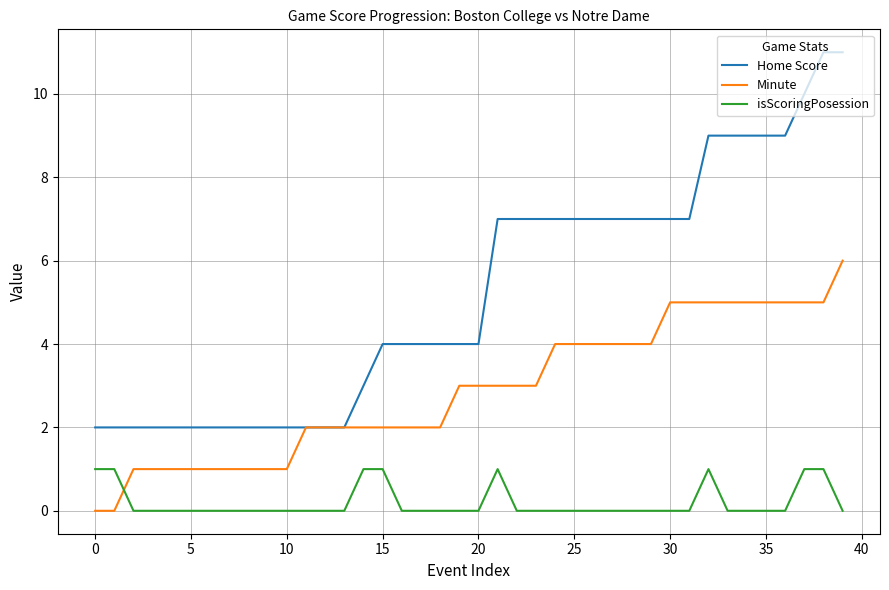

What is the highest value of the Home Score series?

11